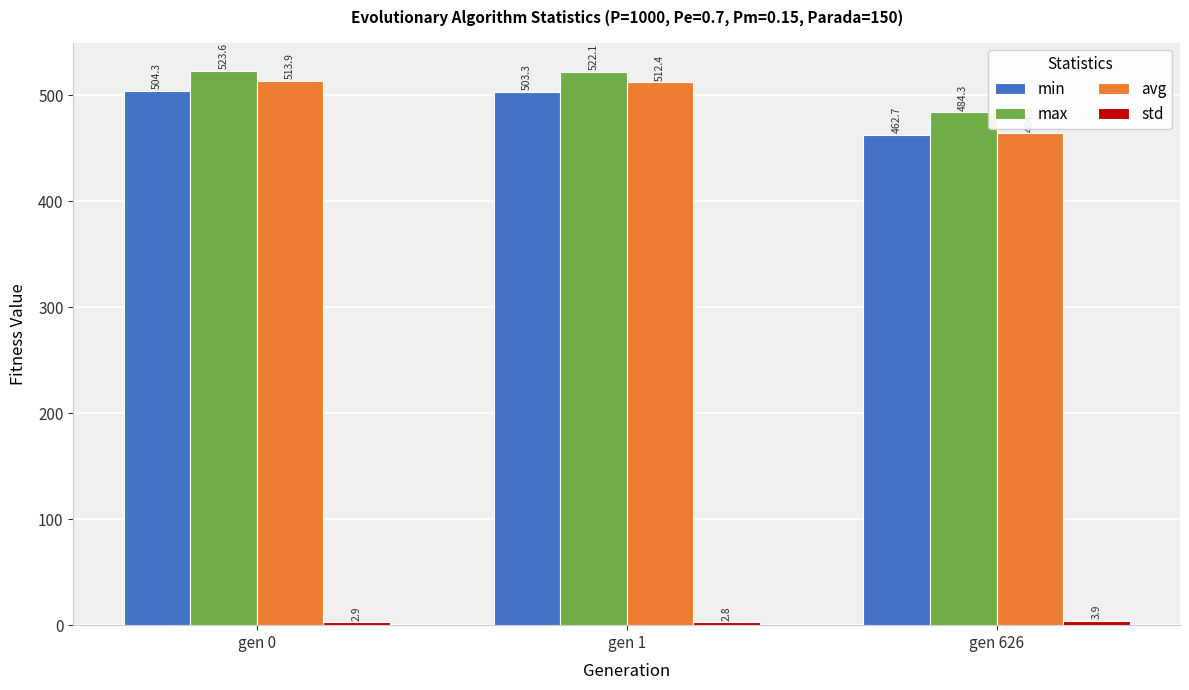

At how many categories does at least one series exceed 21?

3